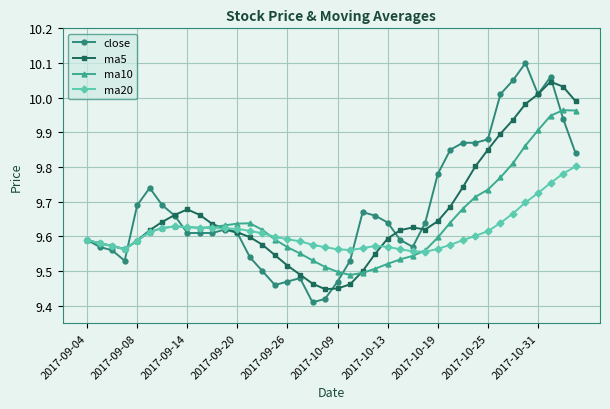

Which series ends up on top after the final intersection of ma20 and ma5?

ma5